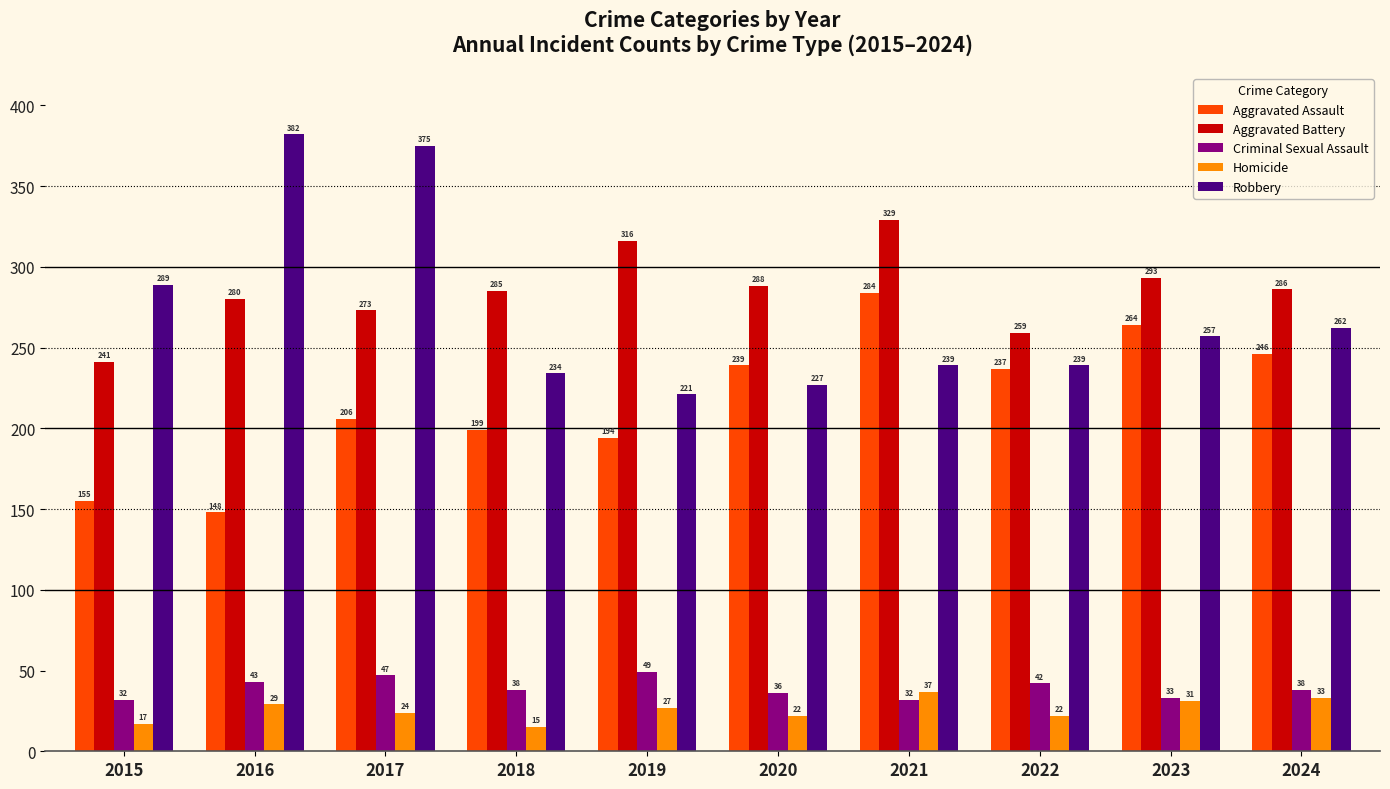

Count the number of data series in this chart.

5